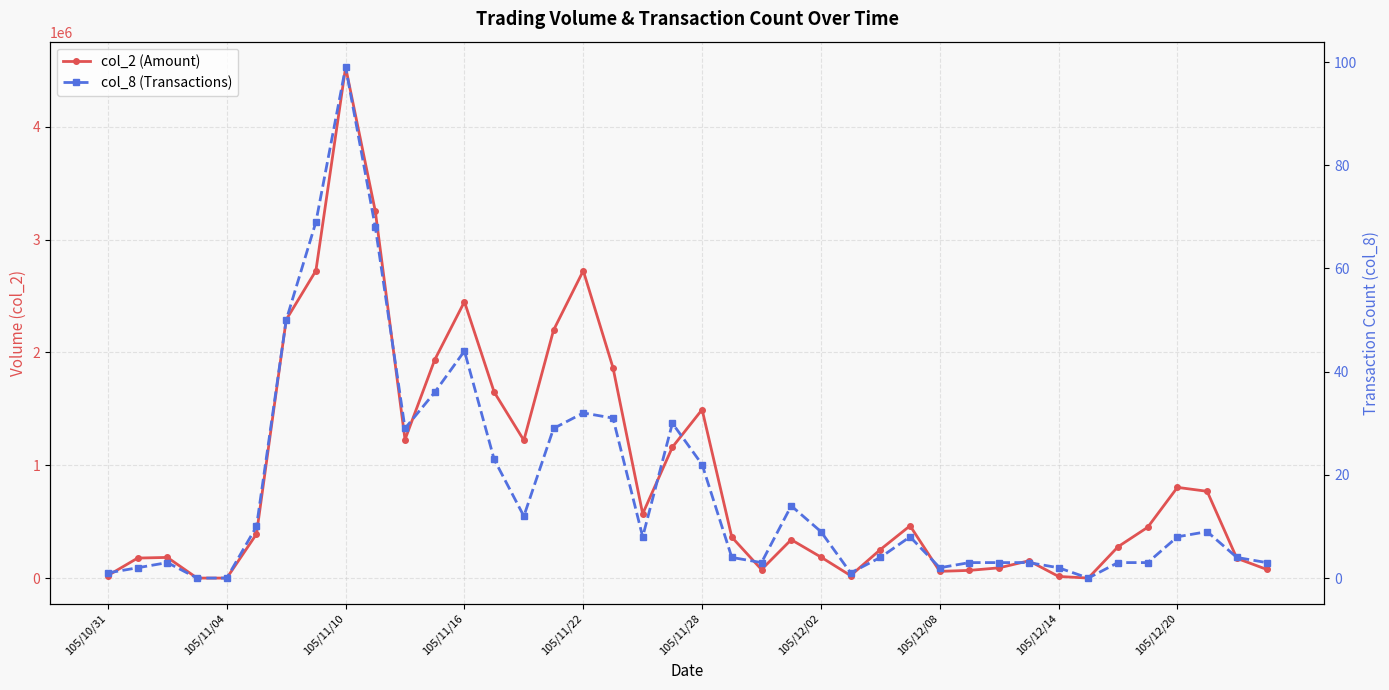

Which has a higher value, 105/12/02 or 15?

105/12/02